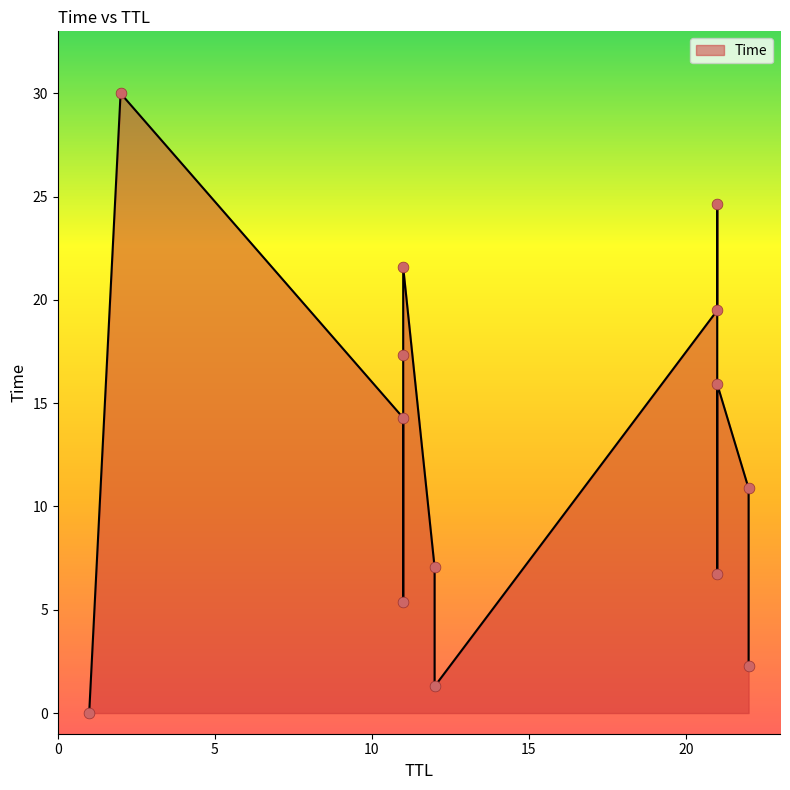

What is the change in value from 1 to 22?

+10.9